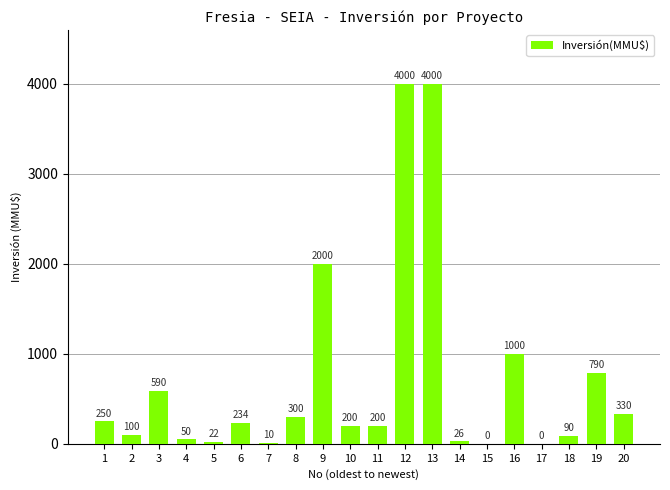

The value at 20 is 330. True or false?

True